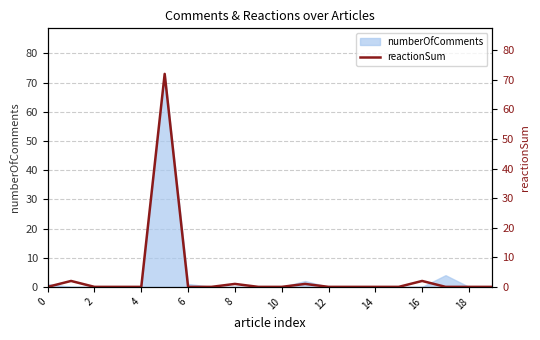

Reading left to right, list all the values displayed in this chart.

0	2	0	0	0	72	0	0	1	0	0	1	0	0	0	0	2	0	0	0